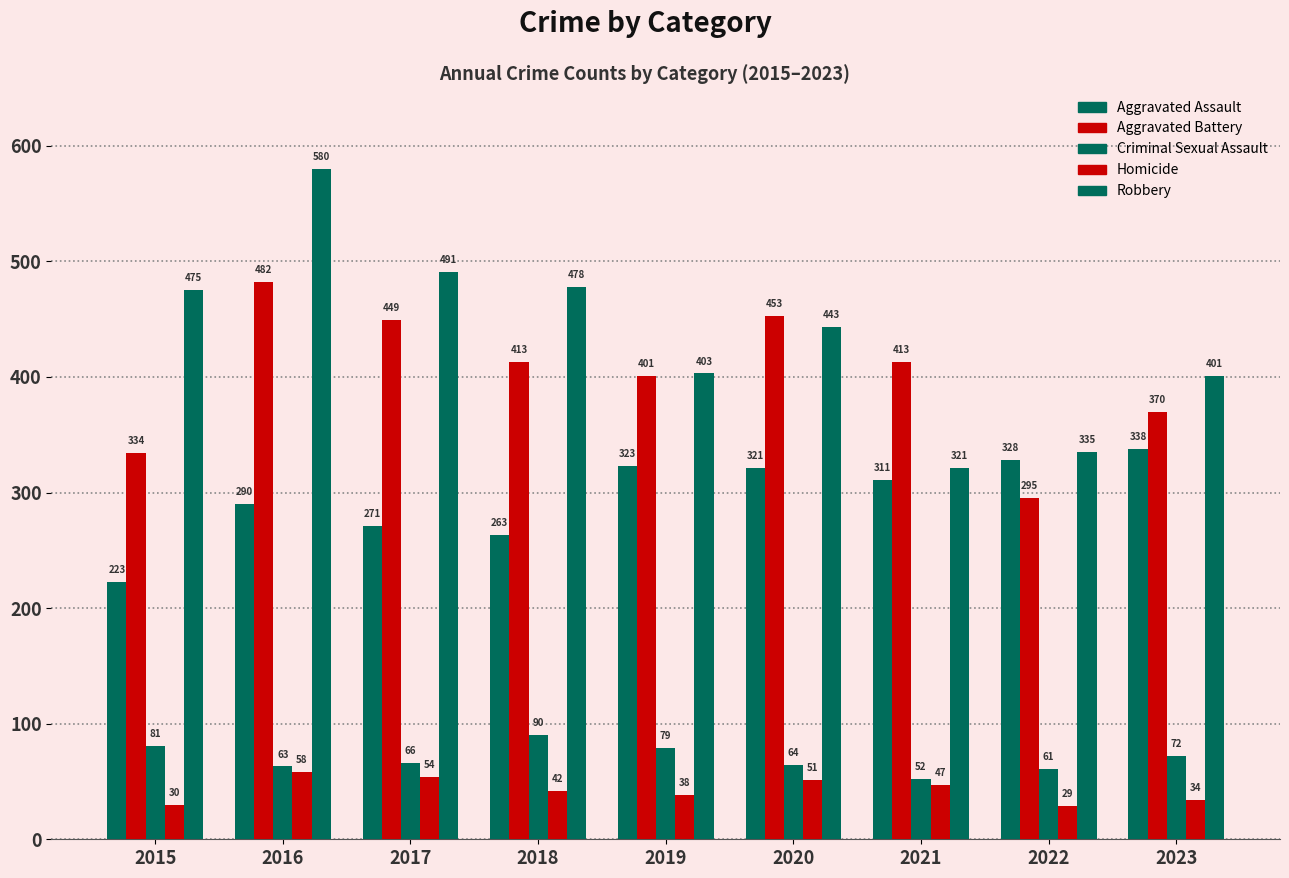

Is it true that Aggravated Assault equals 510 at 2016?

False